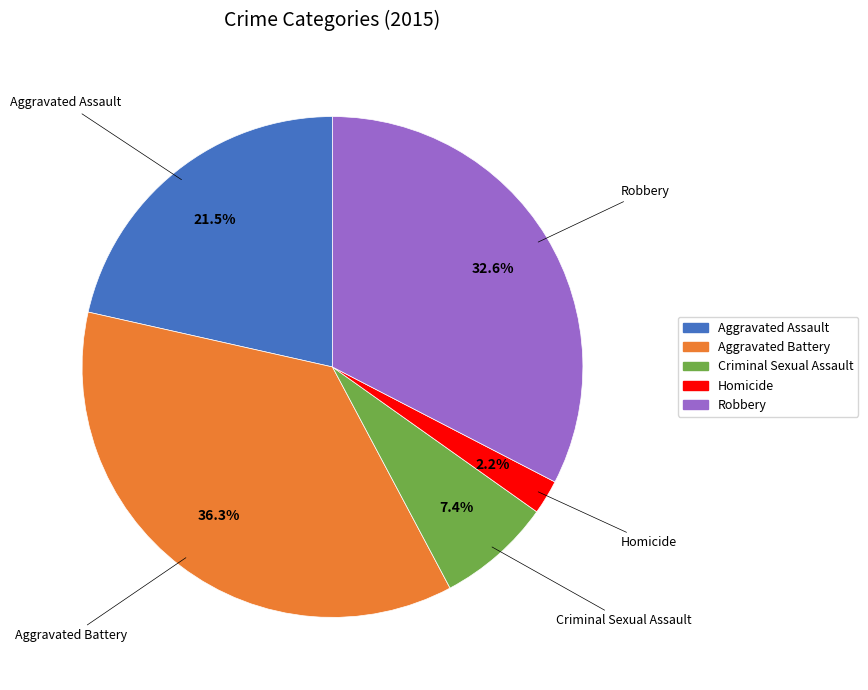

Count the number of slices in the pie.

5